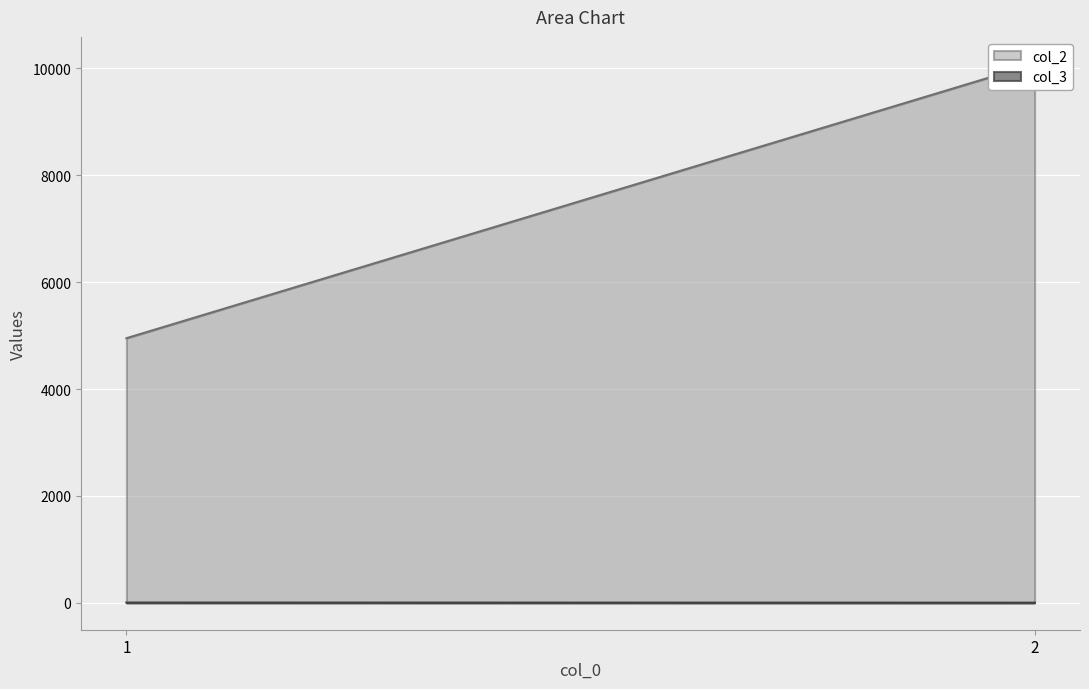

True or false: col_3 and col_2 intersect in this chart.

False